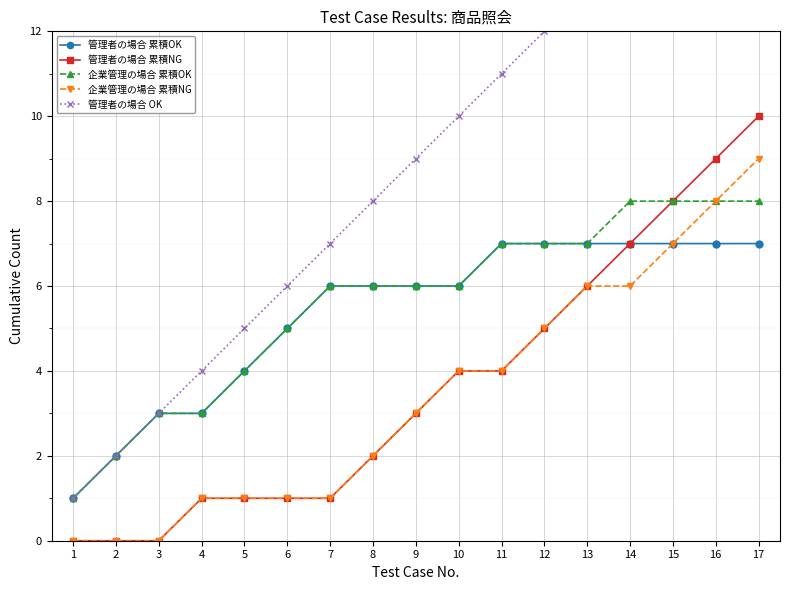

Reading left to right, what are all the values shown in this chart?

管理者の場合 累積OK: 1	2	3	3	4	5	6	6	6	6	7	7	7	7	7	7	7
管理者の場合 累積NG: 0	0	0	1	1	1	1	2	3	4	4	5	6	7	8	9	10
企業管理の場合 累積OK: 1	2	3	3	4	5	6	6	6	6	7	7	7	8	8	8	8
企業管理の場合 累積NG: 0	0	0	1	1	1	1	2	3	4	4	5	6	6	7	8	9
管理者の場合 OK: 1	2	3	4	5	6	7	8	9	10	11	12	13	14	15	16	17